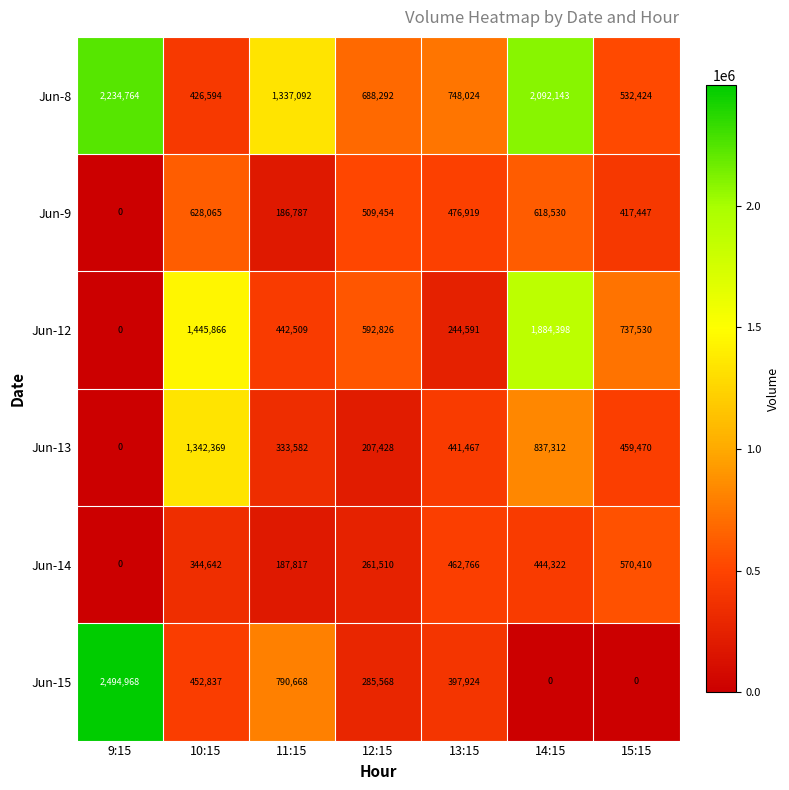

At which category is the sum across all series the highest?

14:15